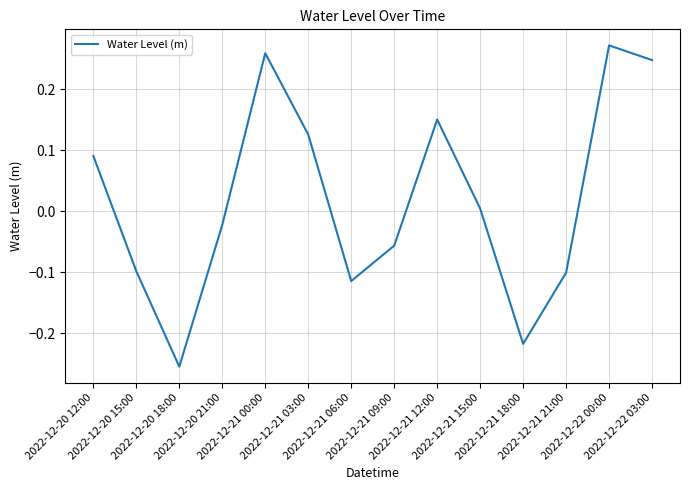

What is the difference between the maximum and minimum values?

0.5